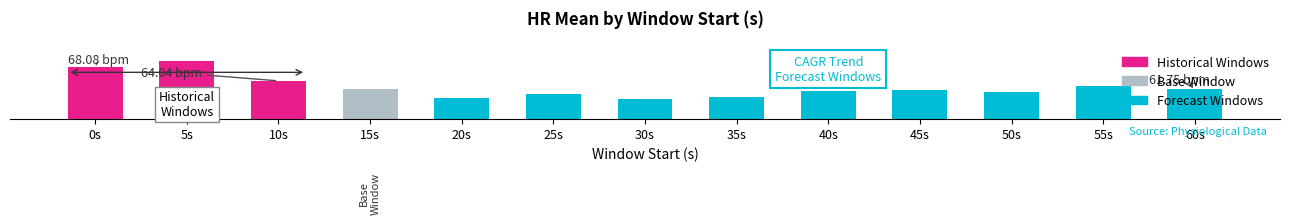

What is the value of the 3rd bar from the left?

64.0